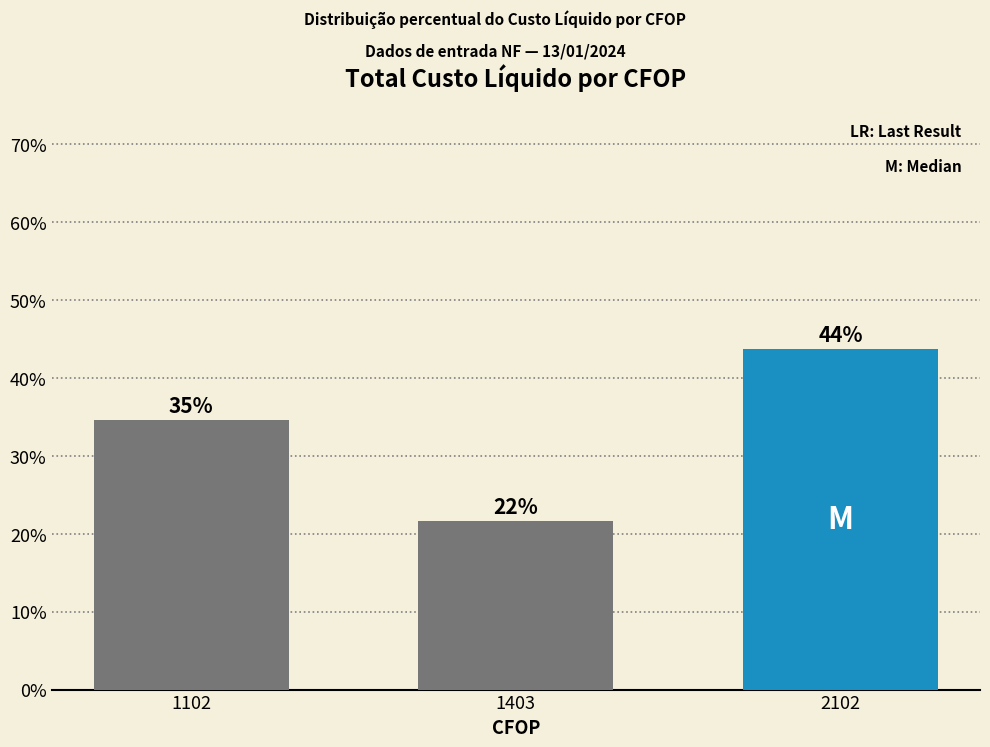

What is the average value?

33.3